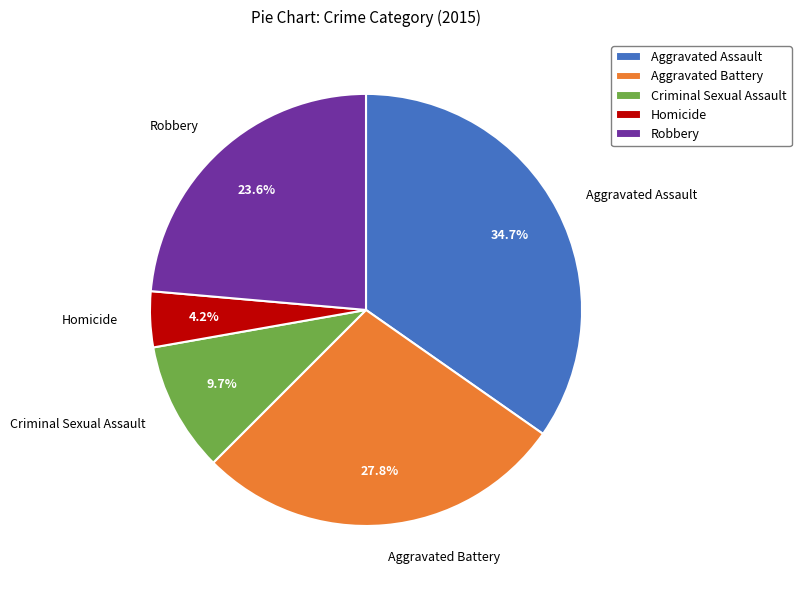

To the nearest percent, what is the average slice percentage?

20%